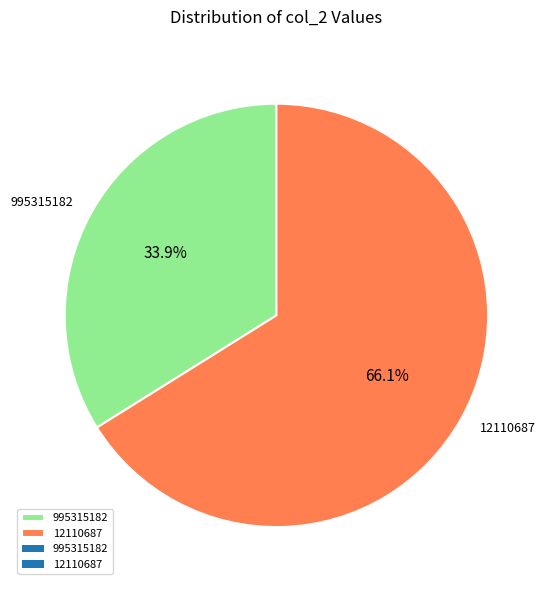

Does 12110687 represent more than half of the total?

Yes